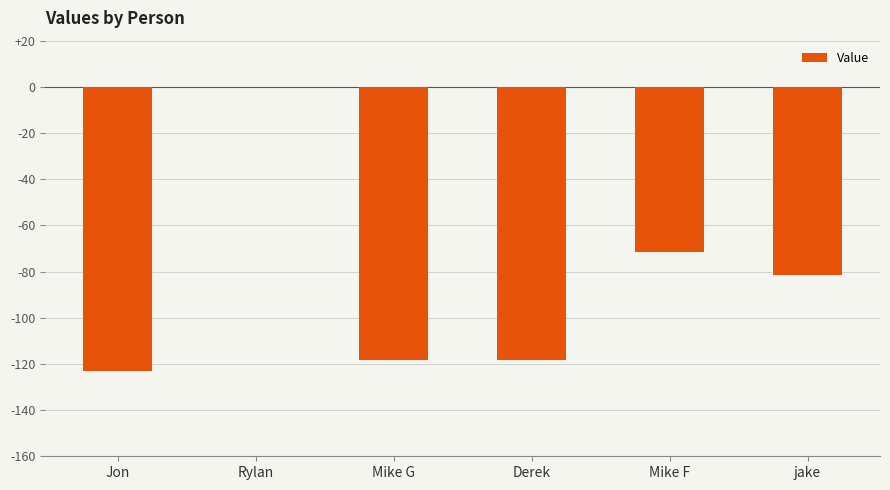

Read the value at Mike F.

-71.4